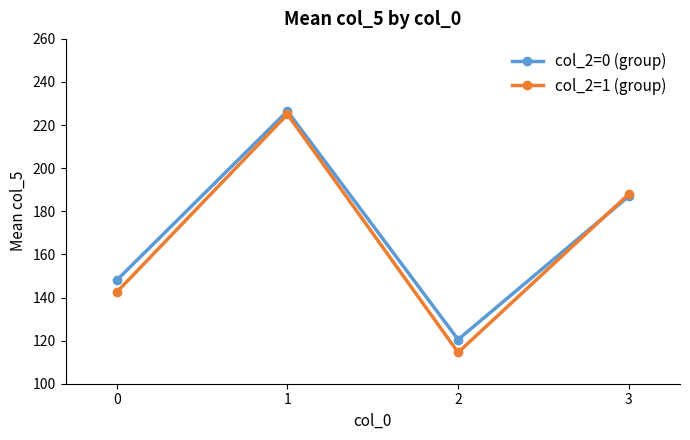

List the series in order of their overall mean, lowest first.

col_2=1 (group), col_2=0 (group)